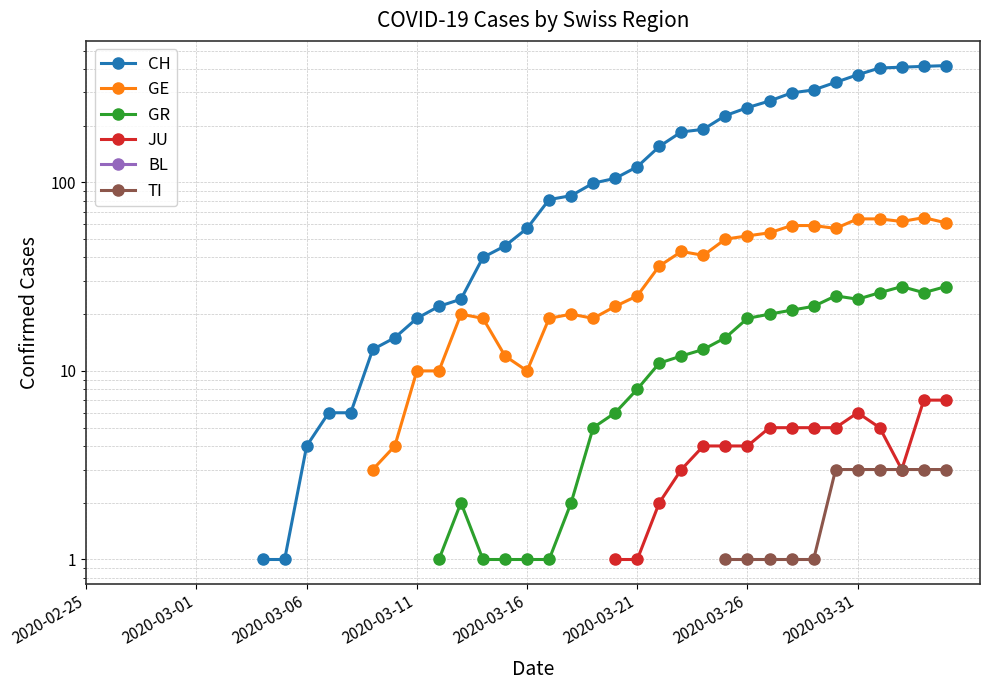

Which category has the lowest value in the GR series?

2020-02-25